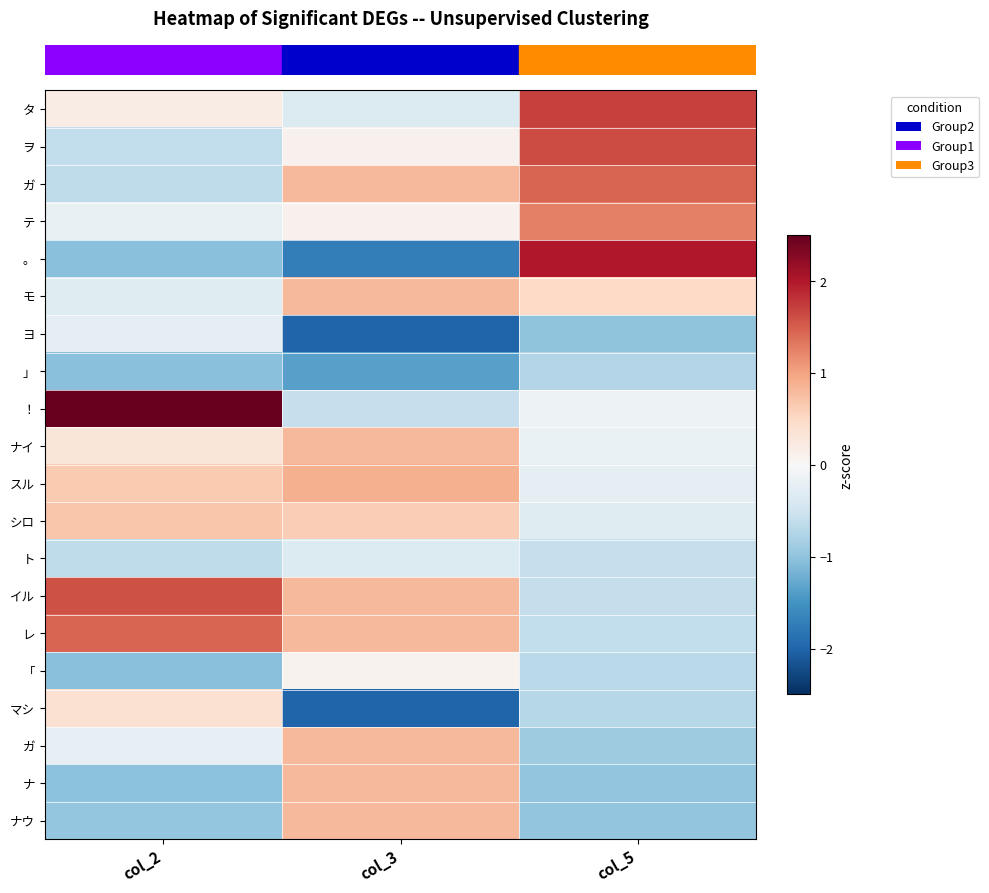

What is the sum of the row_2 values at col_2 and col_5?

0.8